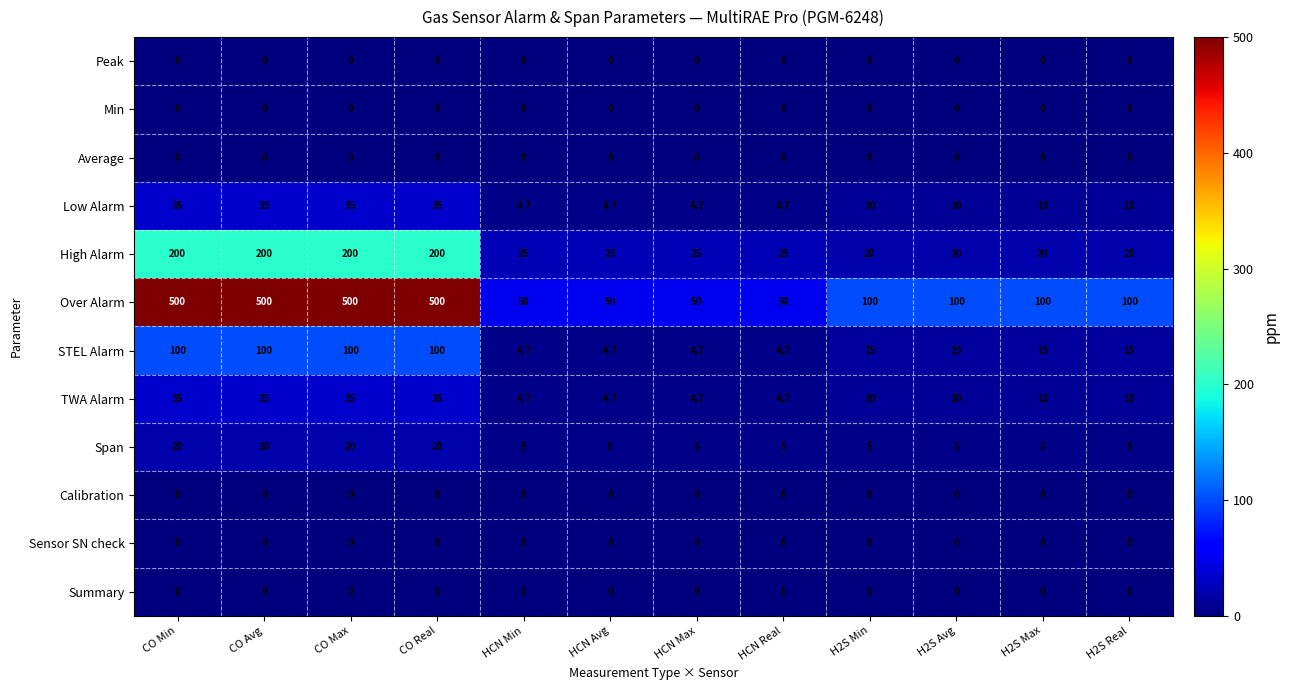

The value of Calibration at H2S Max is 0.0. True or false?

True